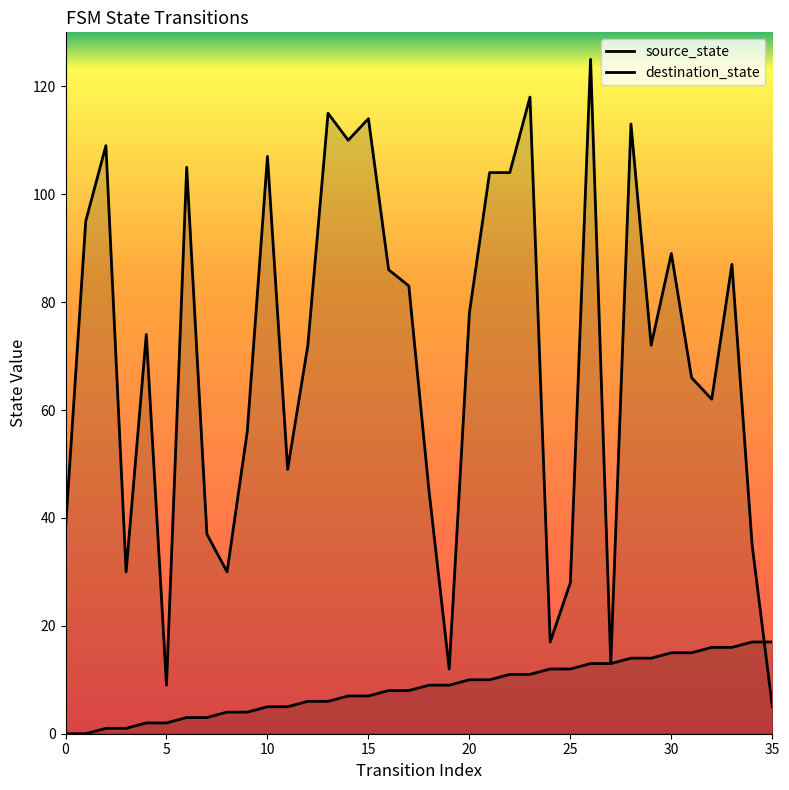

Does the chart display data point markers on the line(s)?

No